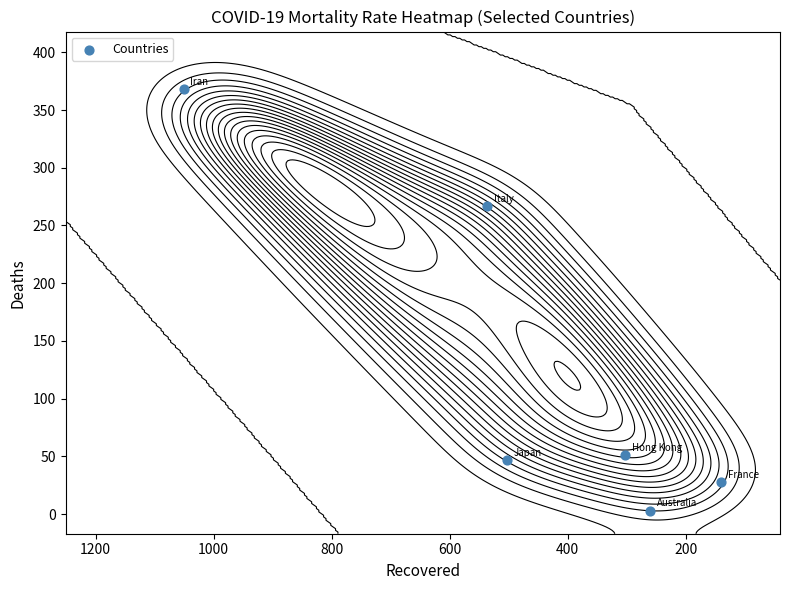

How many data points are less than 51?

3